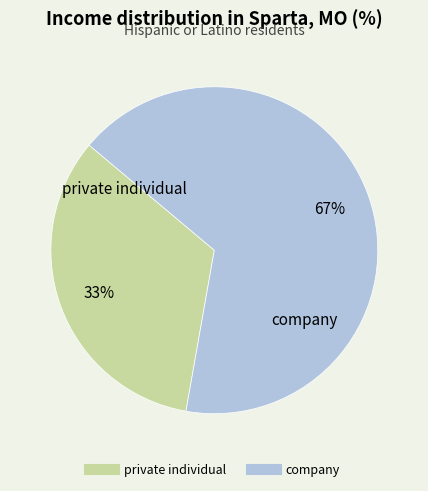

Combined, do company and private individual account for over 50%?

Yes